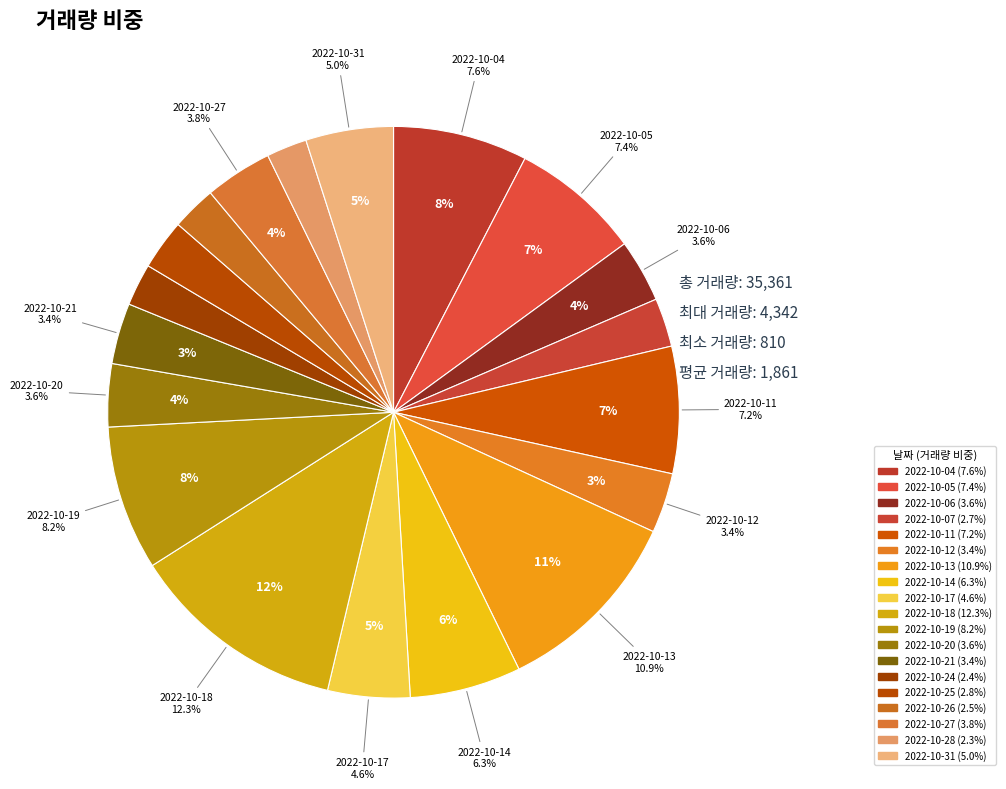

Is it true that 2022-10-27 is 4% of the pie?

True